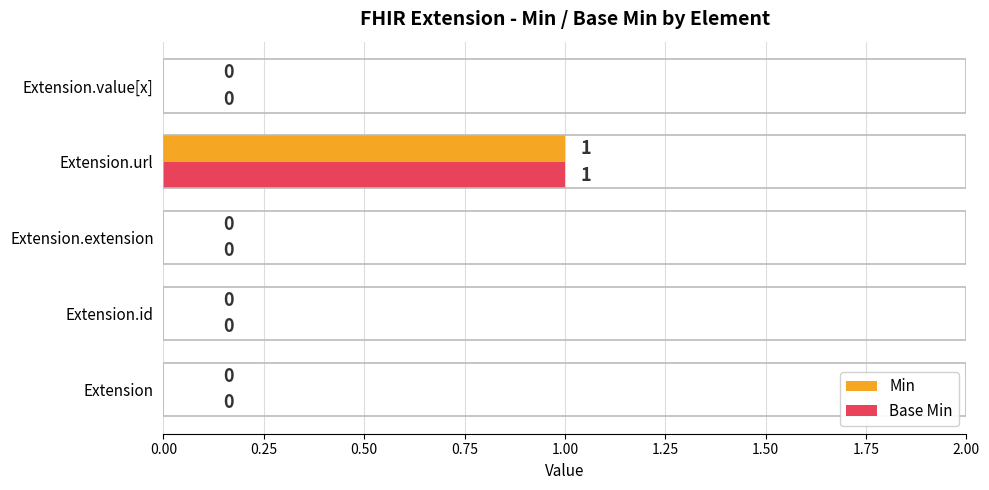

True or false: Base Min has a value of 0 at Extension.value[x].

True